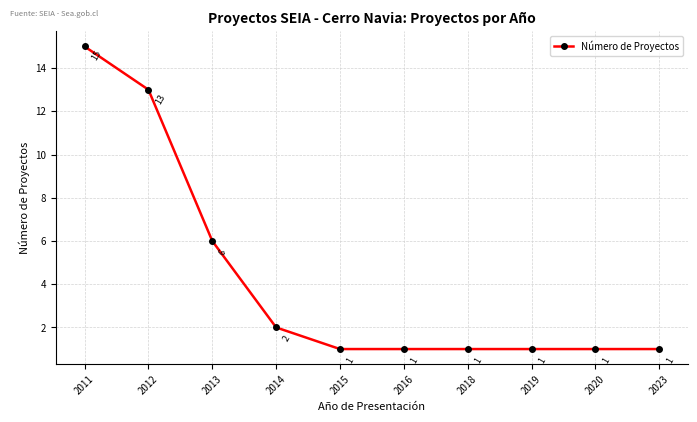

What is the value of the 7th point from the left?

1